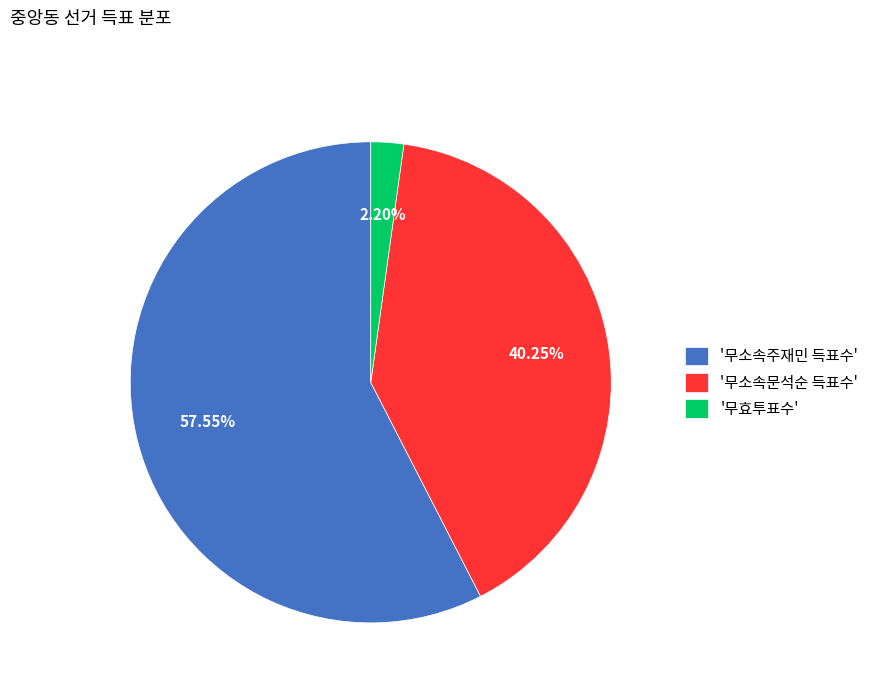

How many segments does this pie chart have?

3